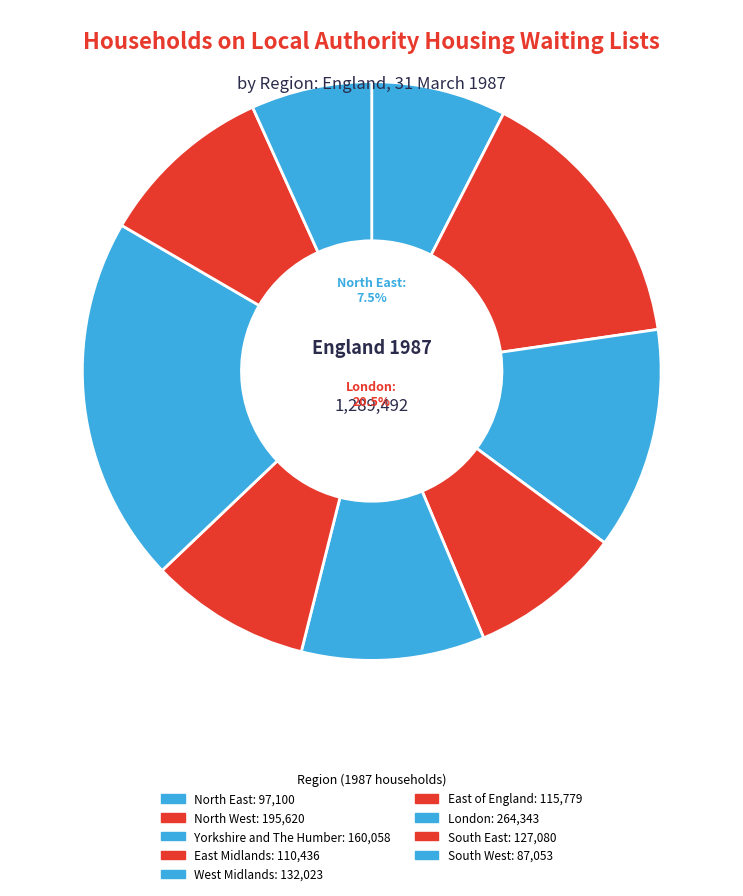

To the nearest percent, what percentage of the pie is East Midlands?

9%